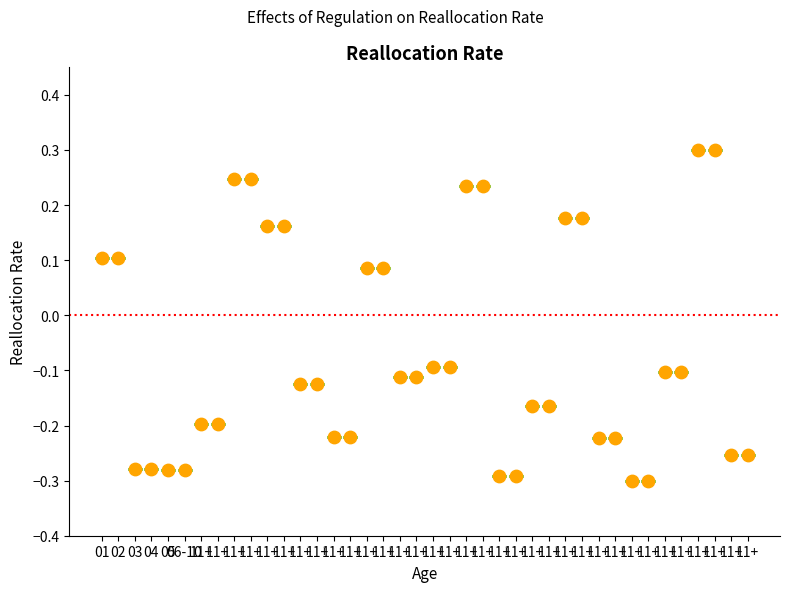

What is the range of Y values (max minus min)?

0.6